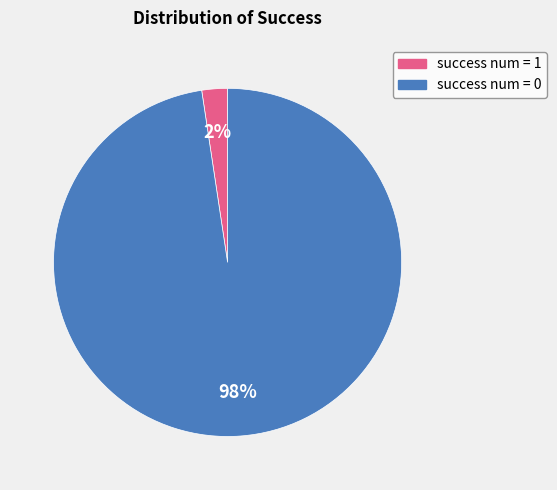

Combined, do success num = 0 and success num = 1 account for over 50%?

Yes